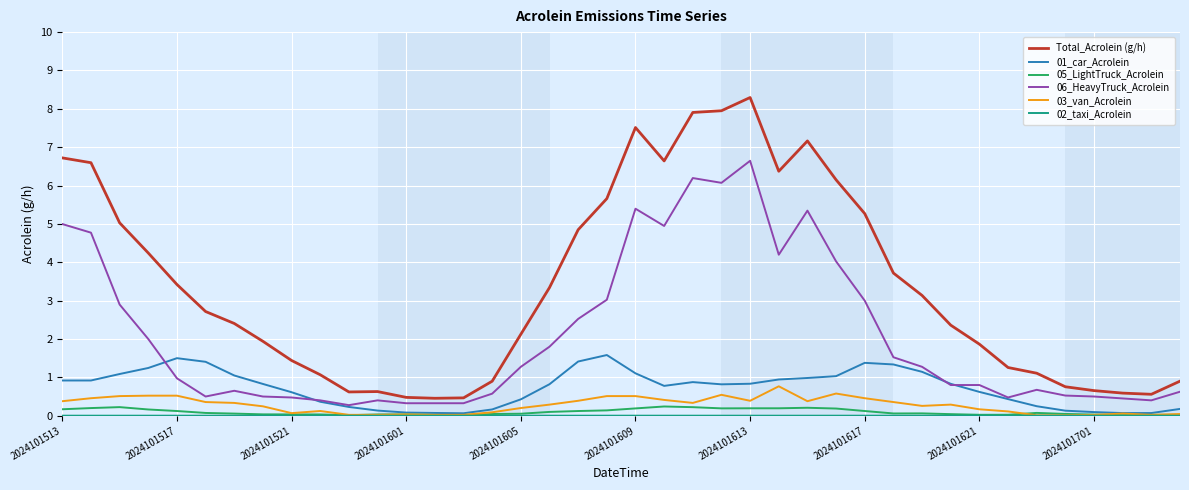

Which series has the largest total across all categories?

Total_Acrolein (g/h)